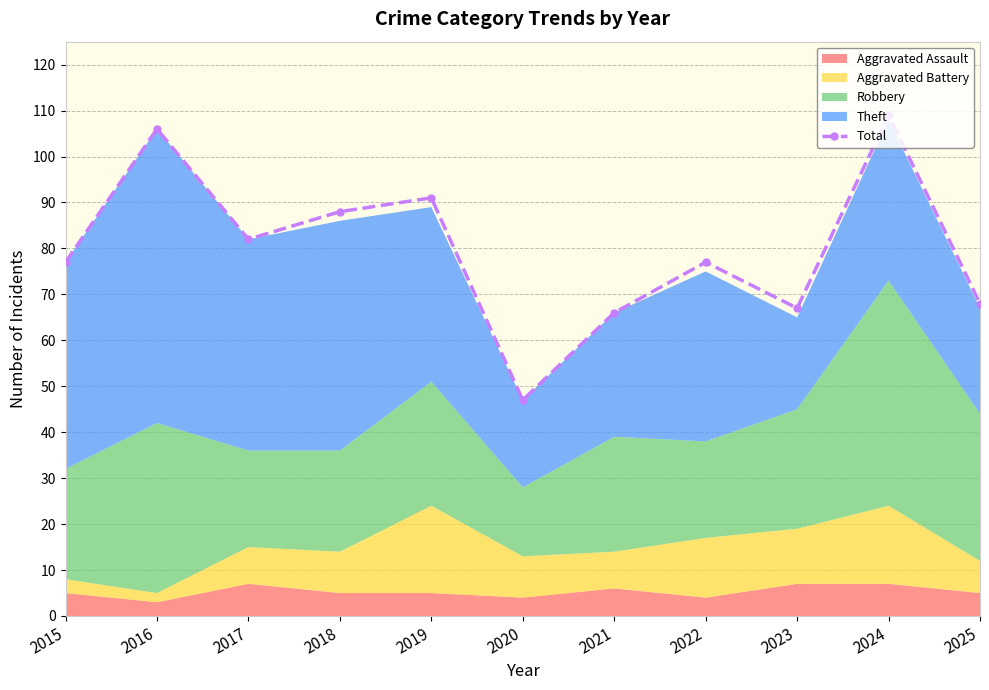

True or false: the data shows 67 at 2023.

True